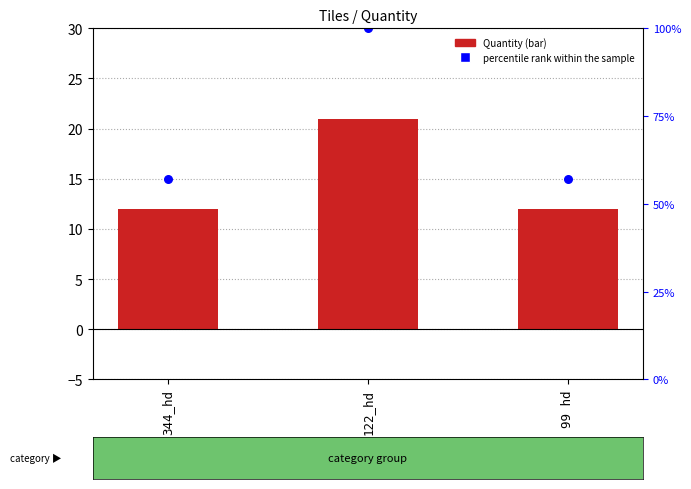

What are all the series names shown in the legend?

Quantity, percentile rank within the sample